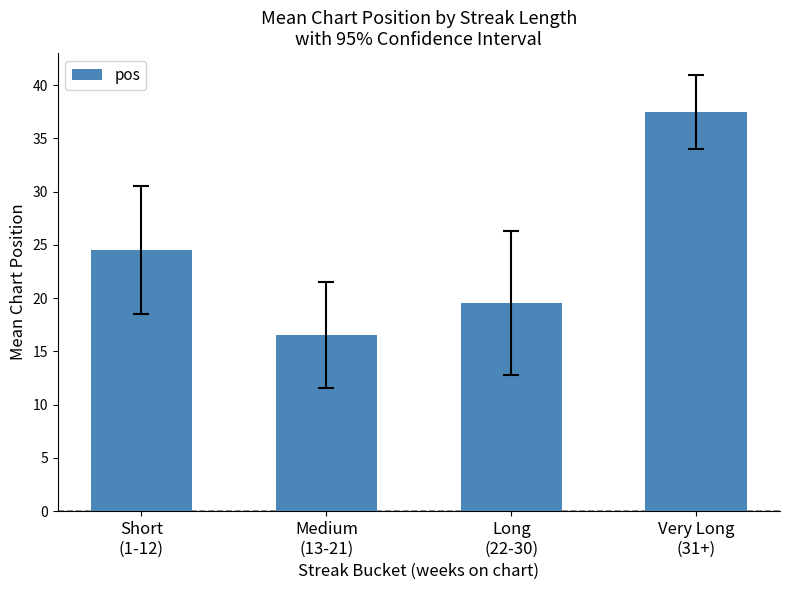

What position from the right is Long
(22-30)?

2